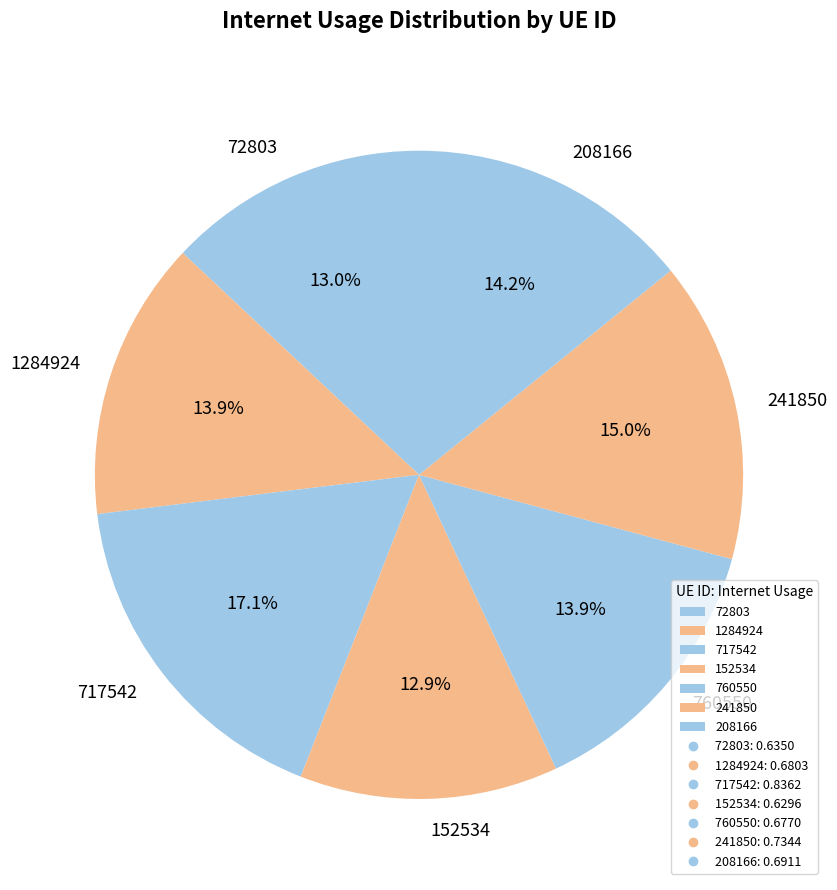

To the nearest percent, what is the average slice percentage?

14%